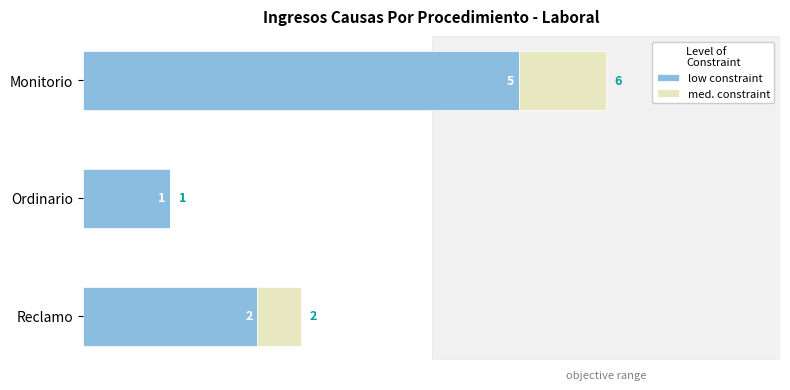

Where is low constraint nearest to the value 3?

Reclamo